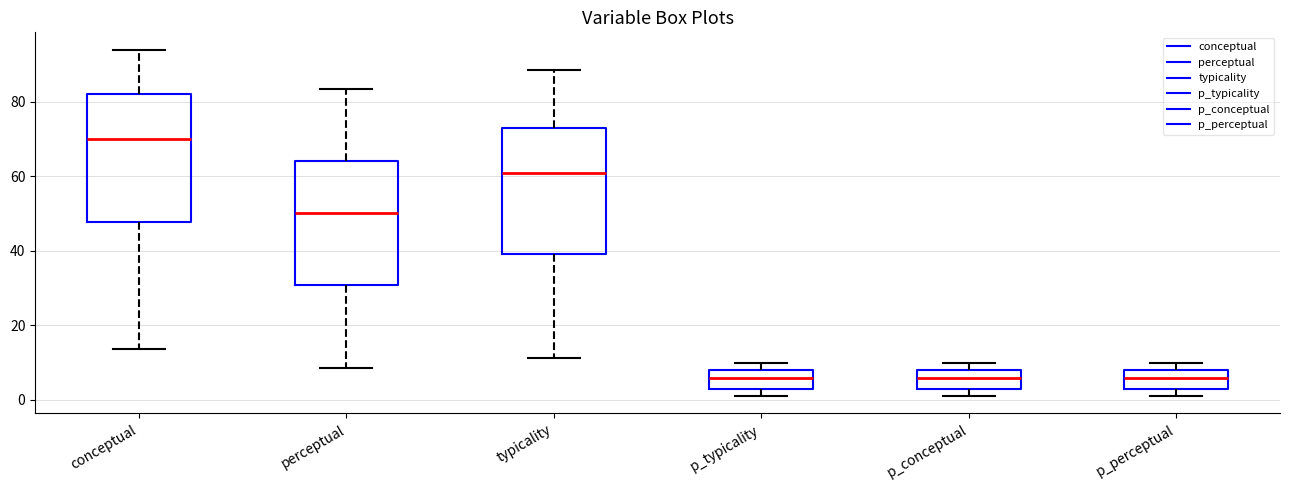

Which box has the highest median line?

conceptual